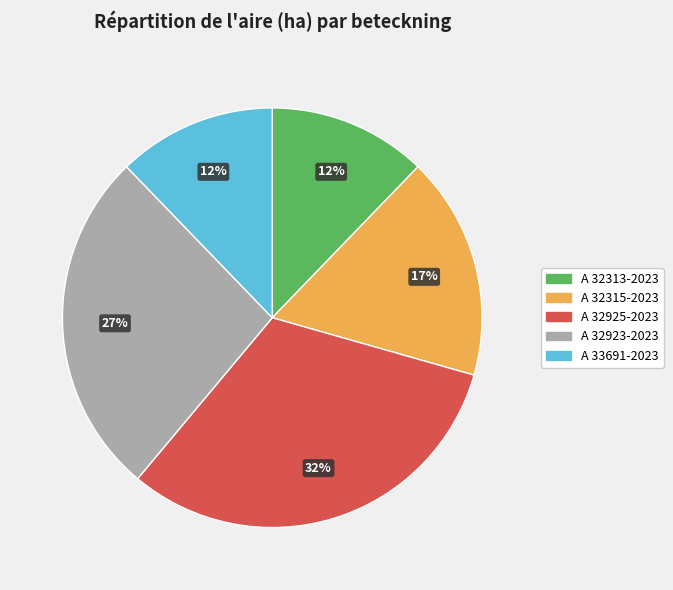

To the nearest percent, what percentage of the pie is A 32925-2023?

32%